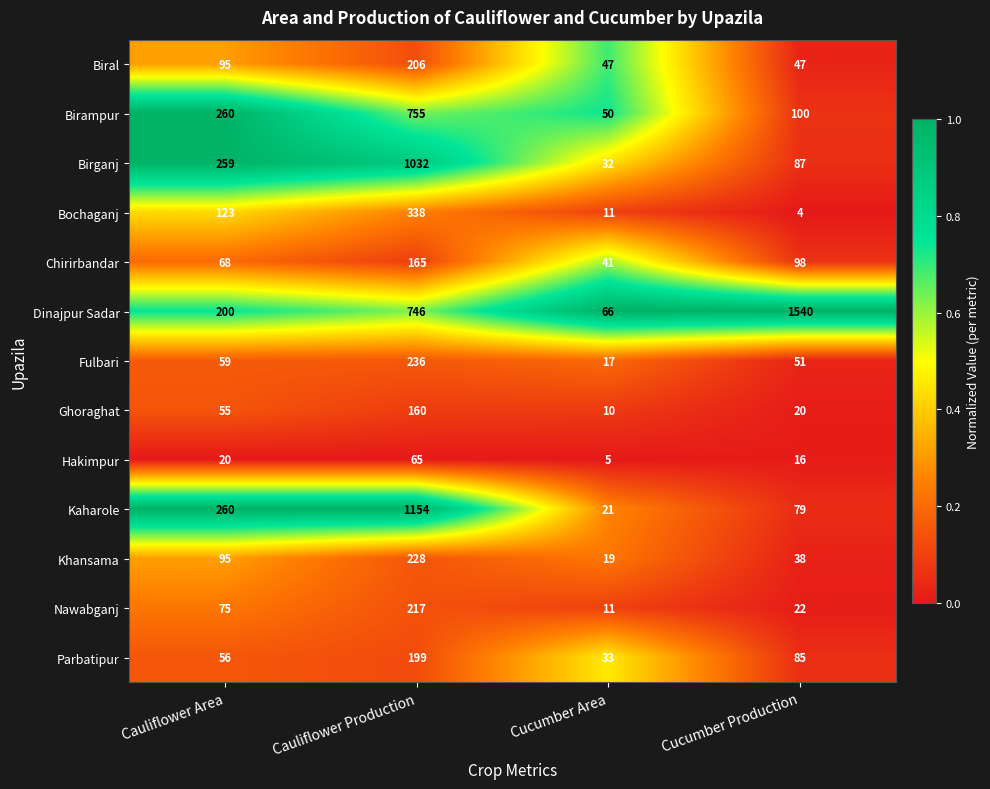

How many distinct data groups are displayed?

13